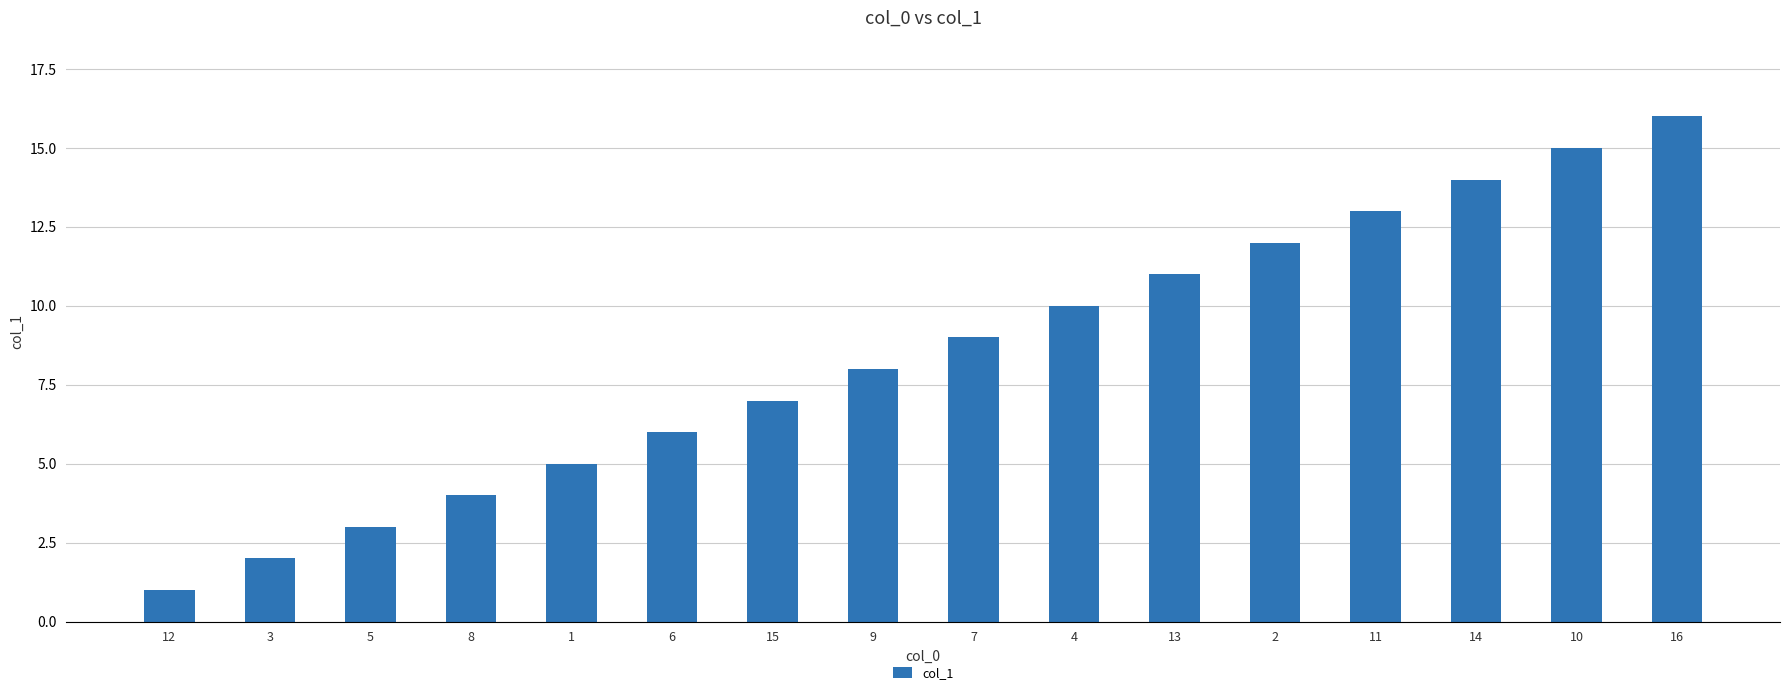

What value does the data have at 16, to the nearest 10?

20